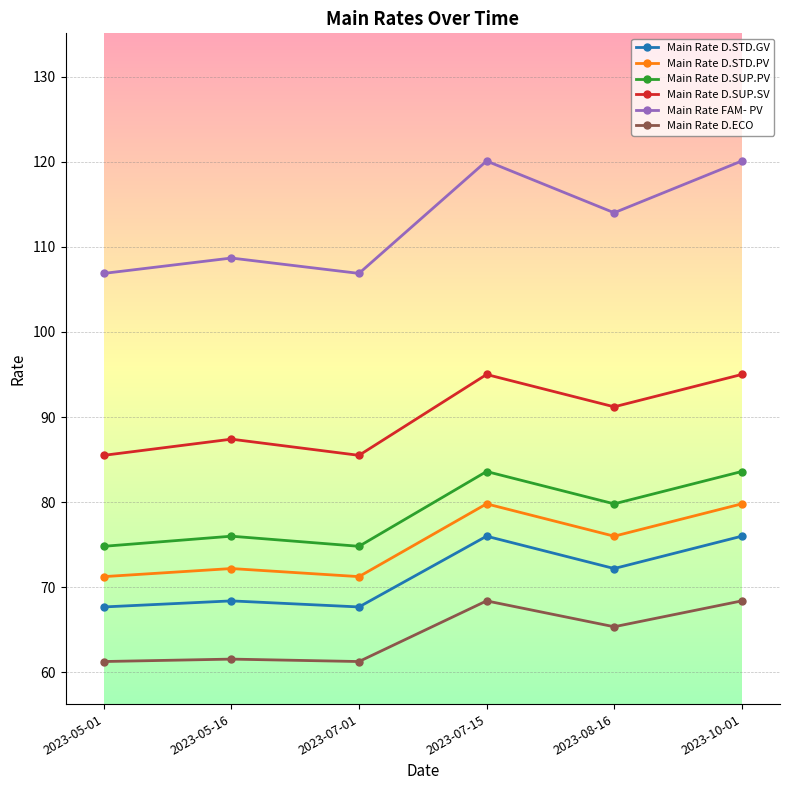

The value of Main Rate D.SUP.SV at 2023-08-16 is 91.2. True or false?

True